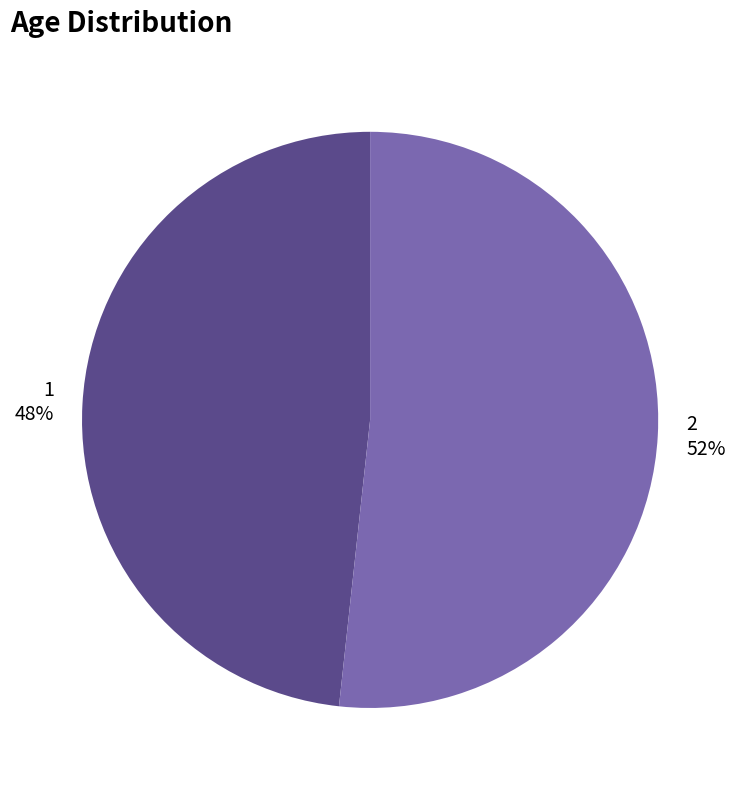

Which has a higher value, 1 or 2?

2